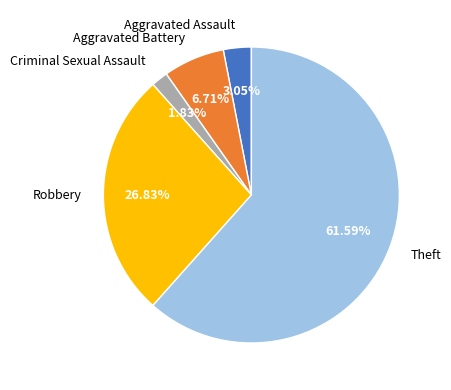

To the nearest percent, what is the difference between the Criminal Sexual Assault and Aggravated Assault slice percentages?

1%